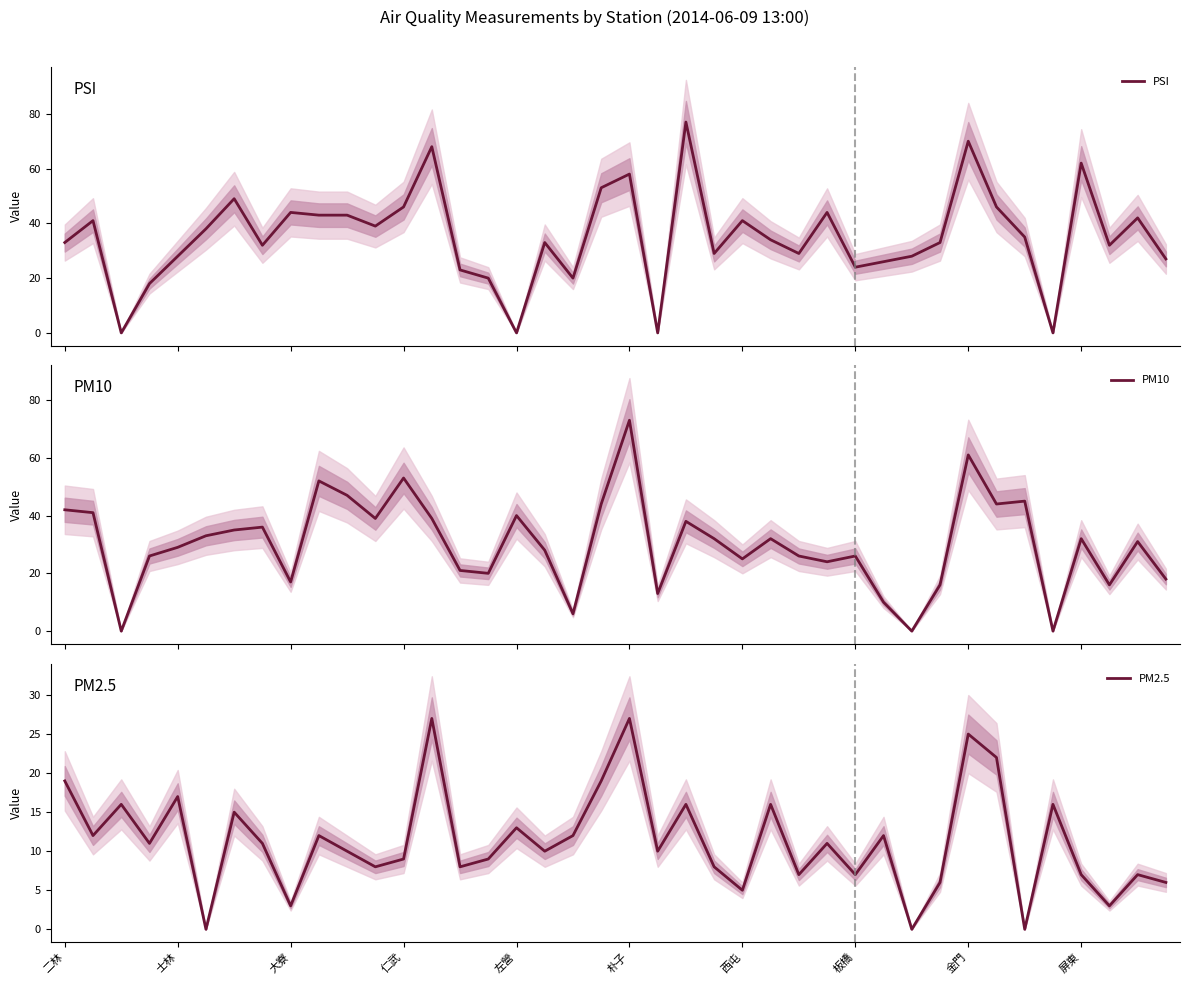

Which series has the largest total across all categories?

PSI